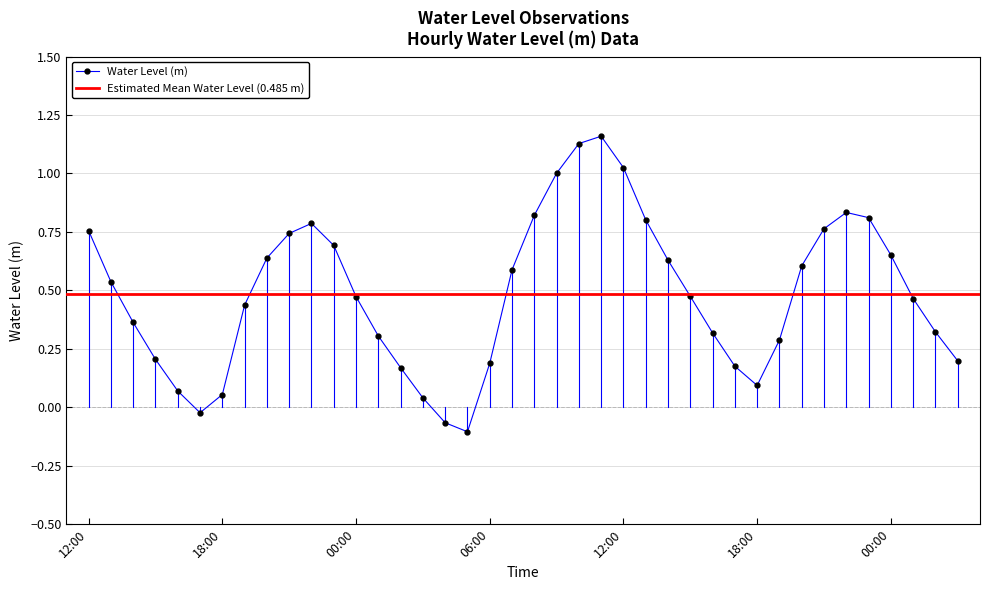

How many lines are shown in the chart?

1